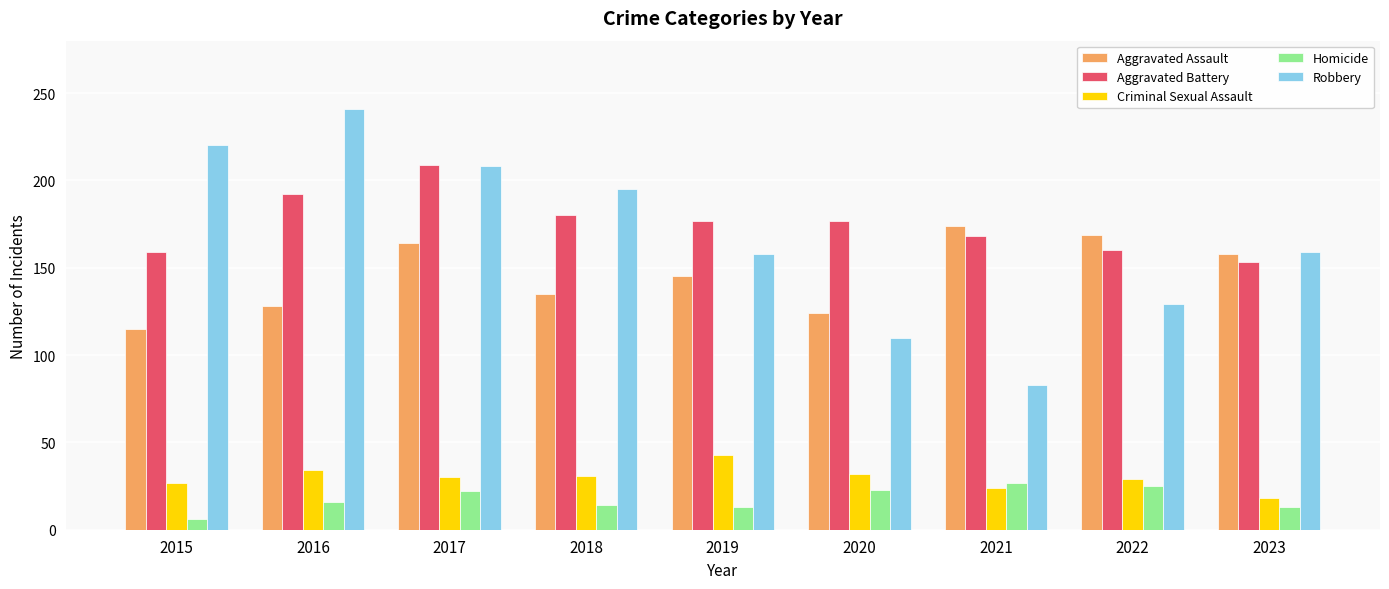

Read the Robbery value at 2022, to the nearest 50.

150